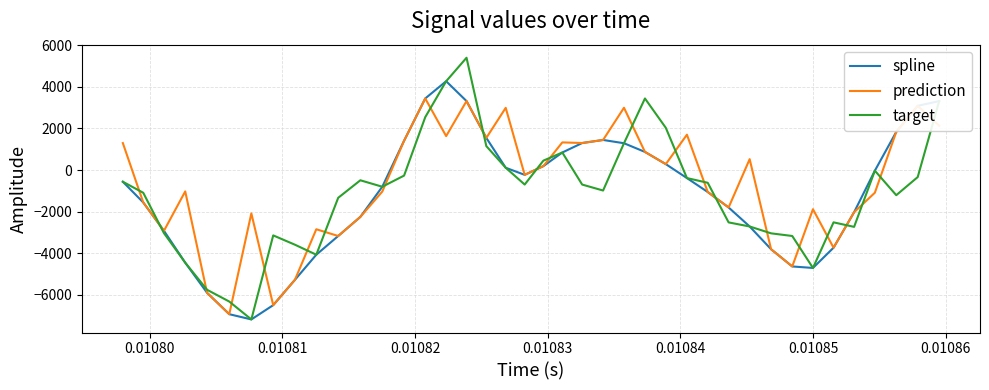

True or false: prediction has more than 2 interior local peaks.

True